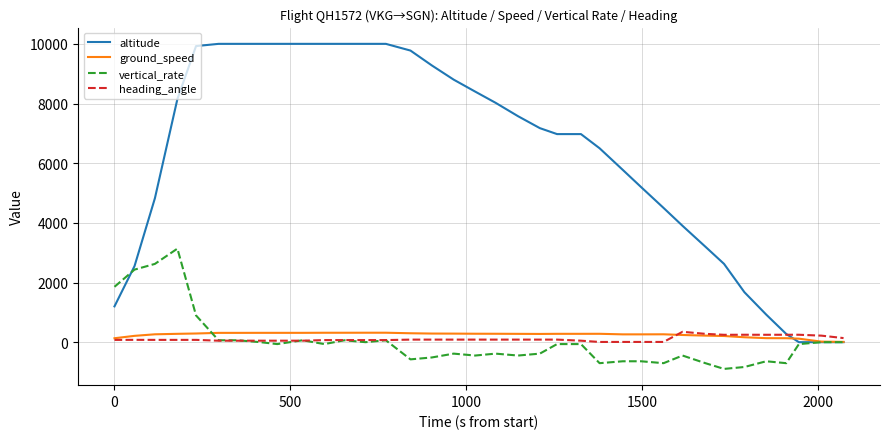

Which series has the largest total across all categories?

altitude